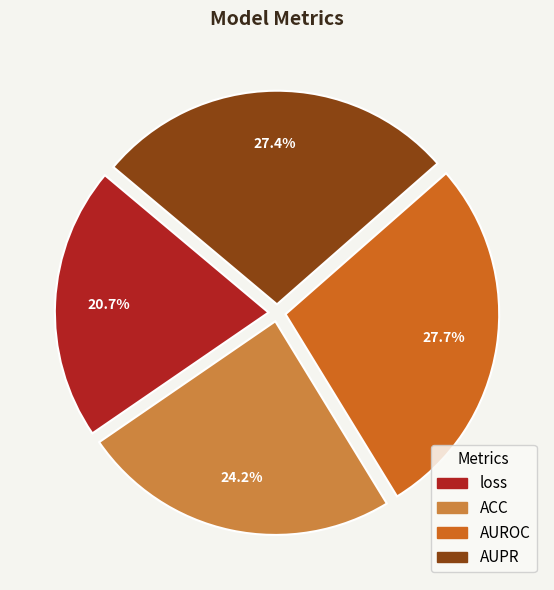

To the nearest percent, what percentage of the pie is loss?

21%